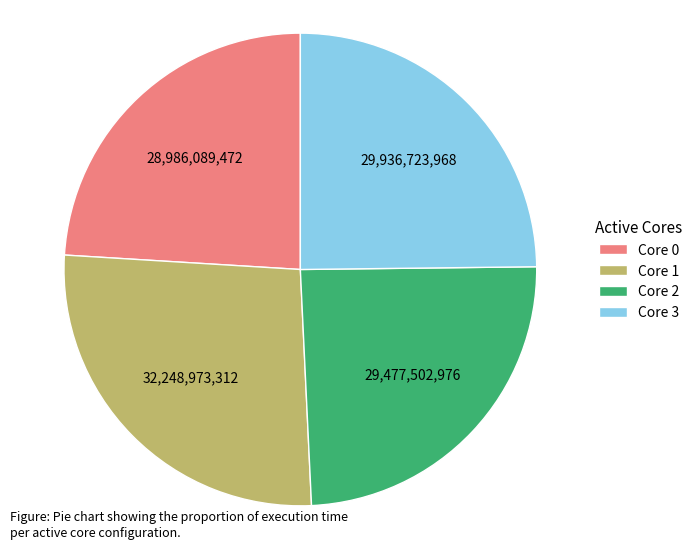

Approximately how many times larger is the value at Core 1 compared to Core 2?

1.1